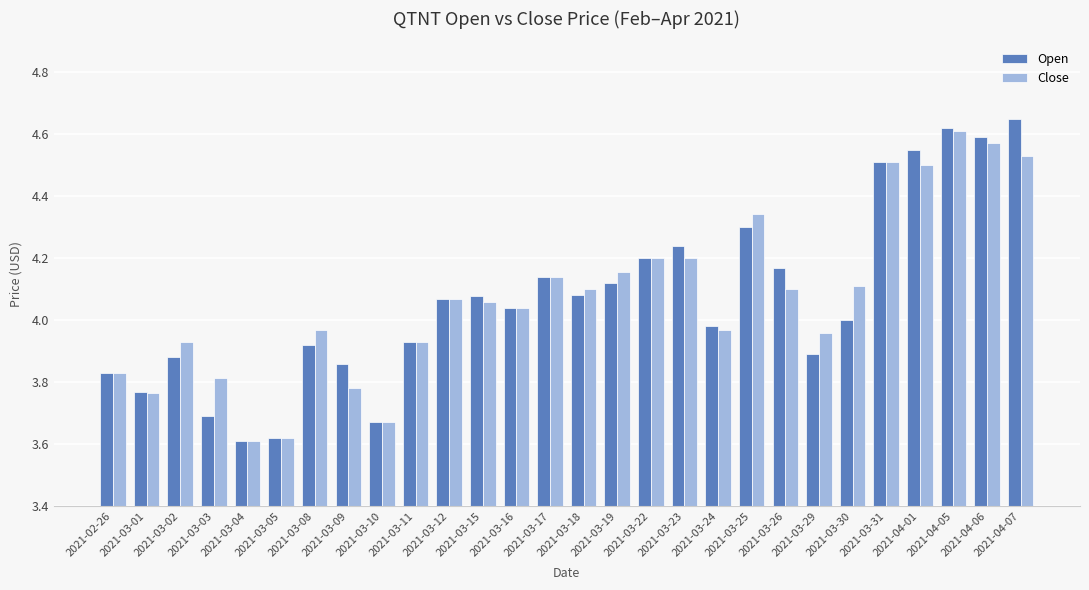

At which label does Open first exceed 4?

2021-03-12